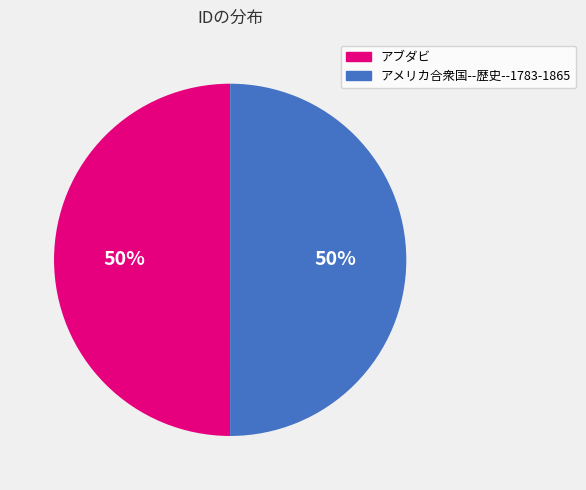

Do アブダビ and アメリカ合衆国--歴史--1783-1865 together represent more than half of the pie?

Yes